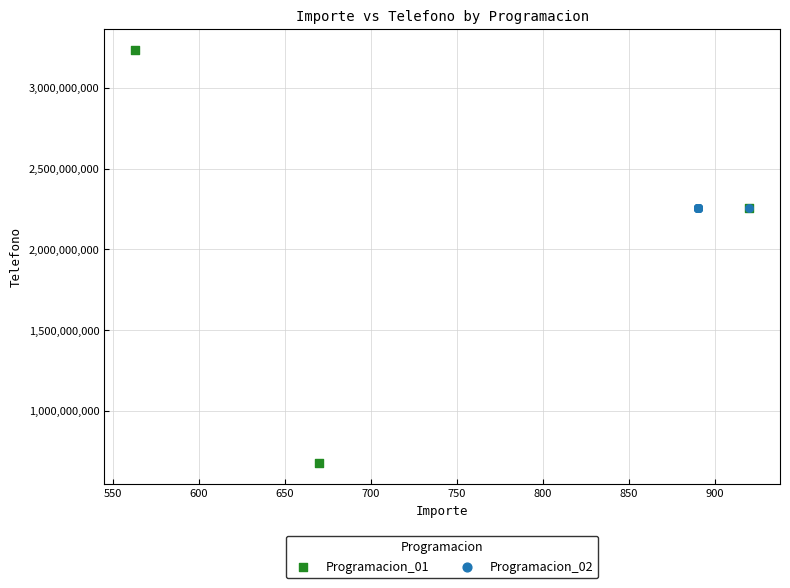

Which series contains the lowest Y value?

Programacion_01